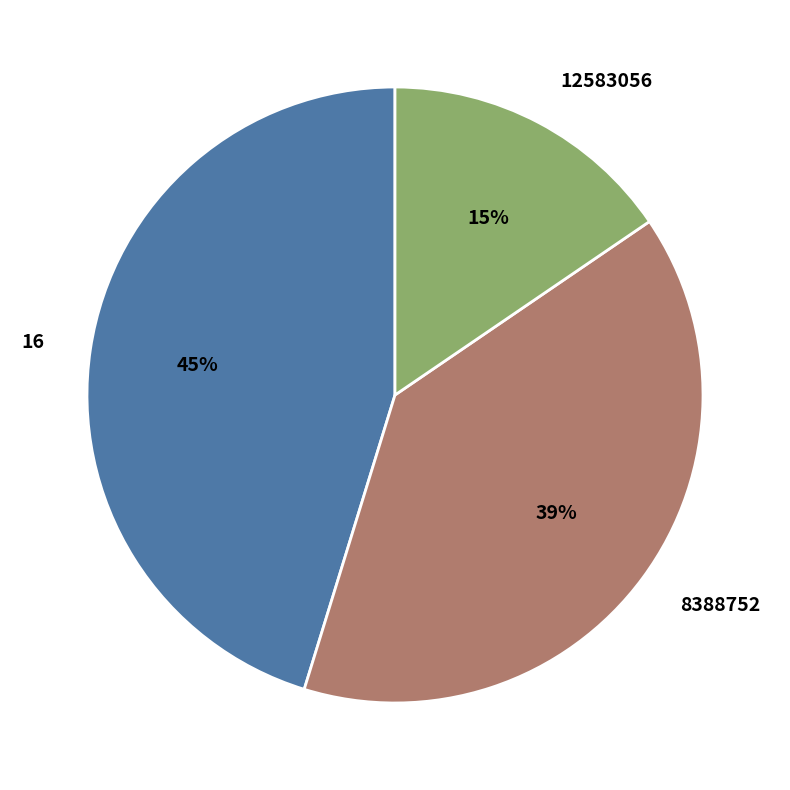

Which category has the smallest portion of the pie?

12583056